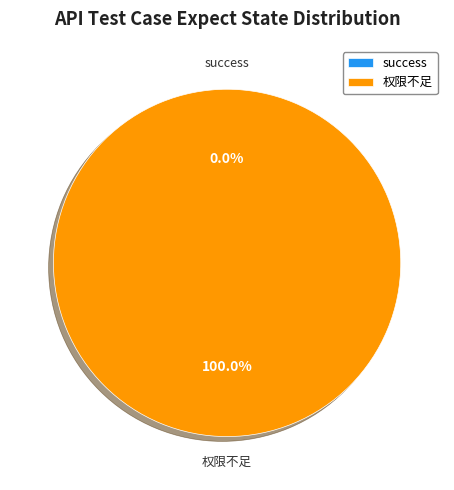

The 权限不足 slice represents 100% of the pie. True or false?

True